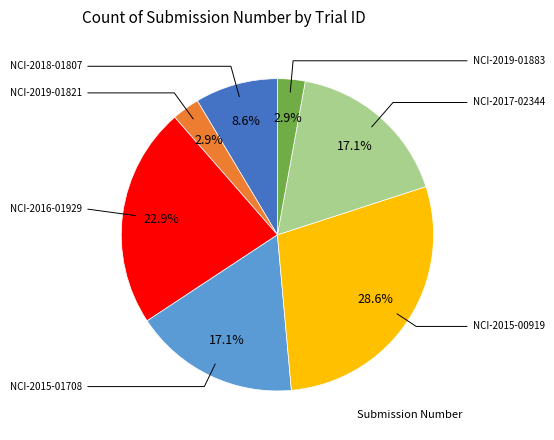

Does any single category account for the majority?

No